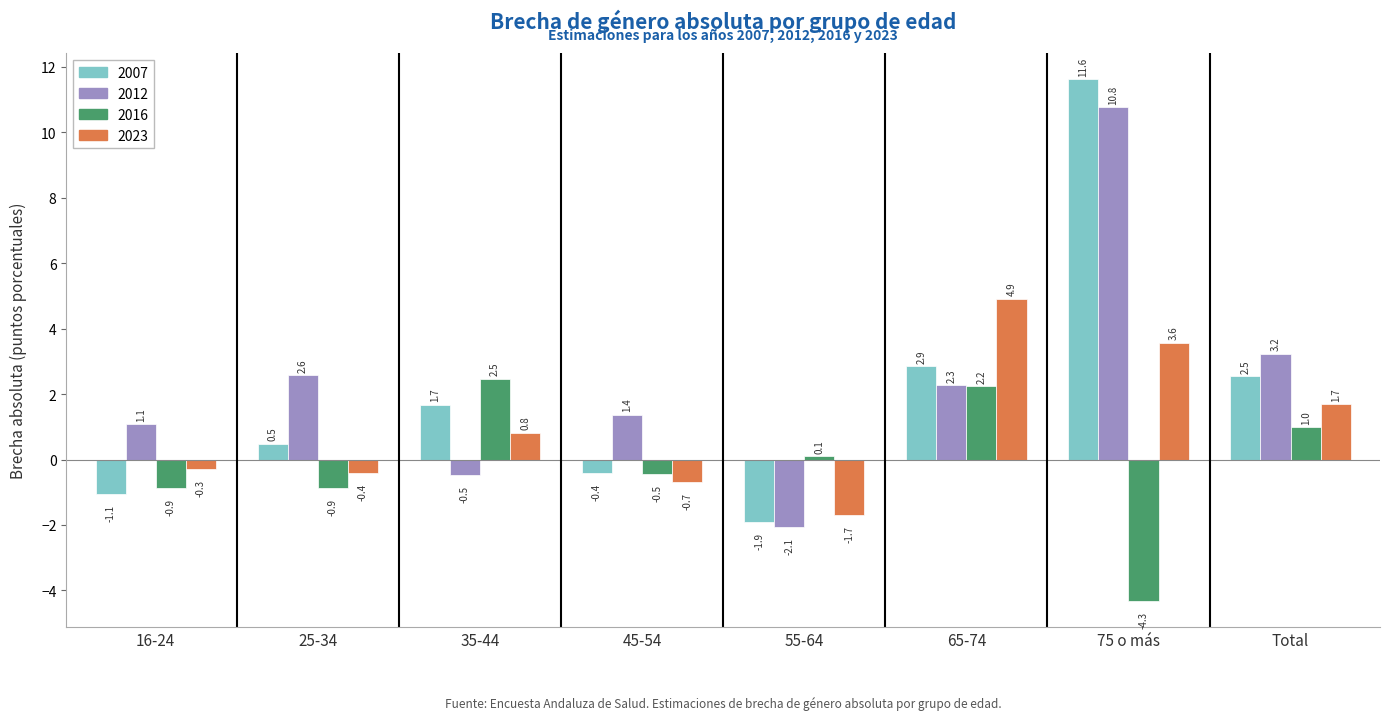

What is the label of the 5th bar from the left?

55-64